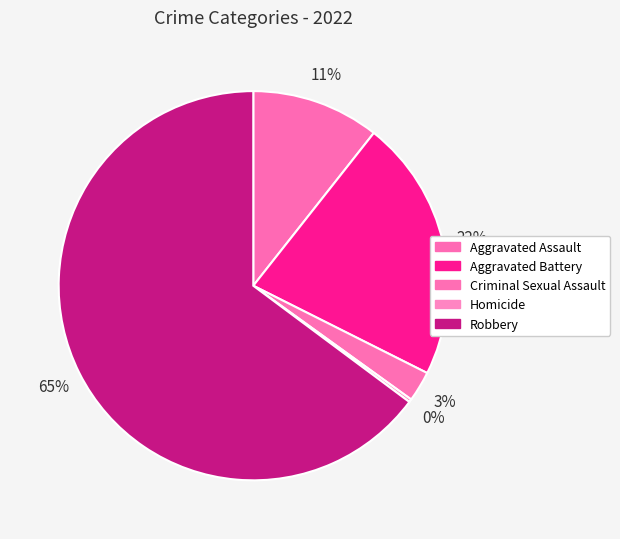

Which has a higher value, Aggravated Assault or Aggravated Battery?

Aggravated Battery